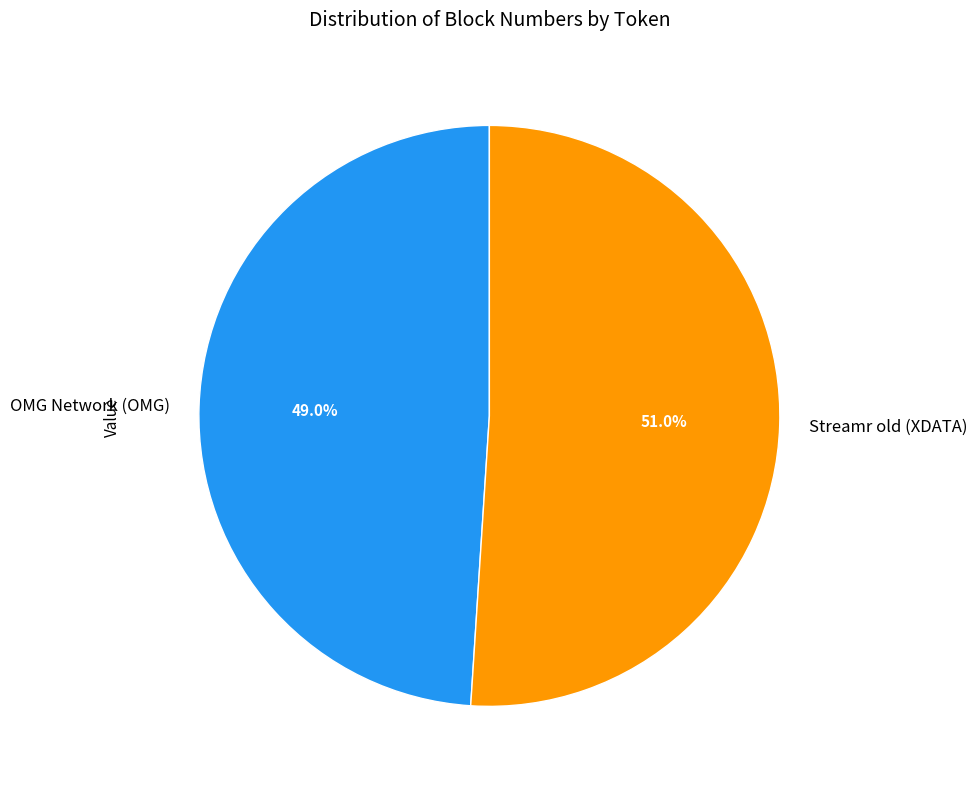

Which slice is the largest?

Streamr old (XDATA)